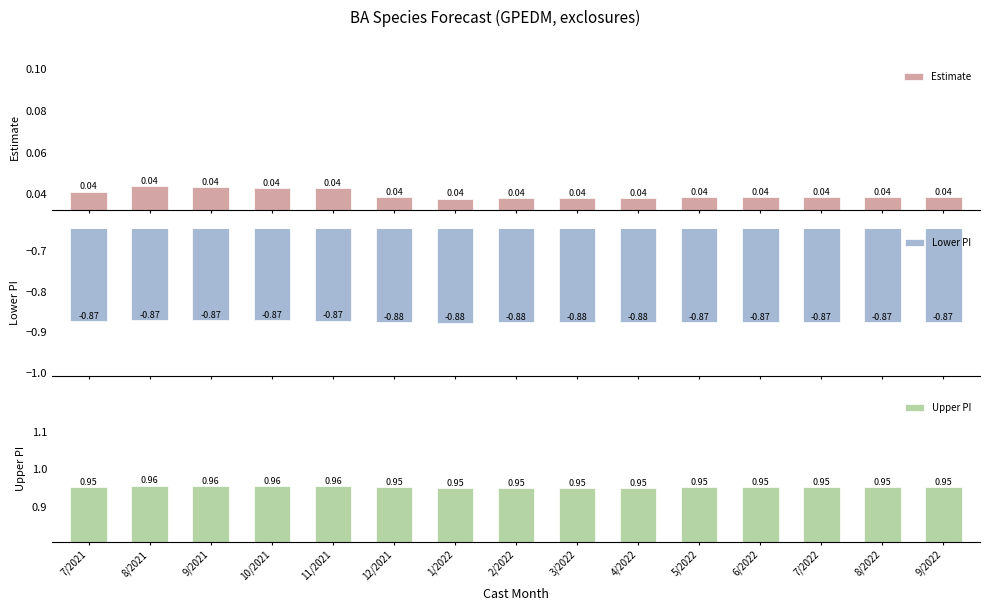

What are all the series names shown in the legend?

Estimate, Lower PI, Upper PI